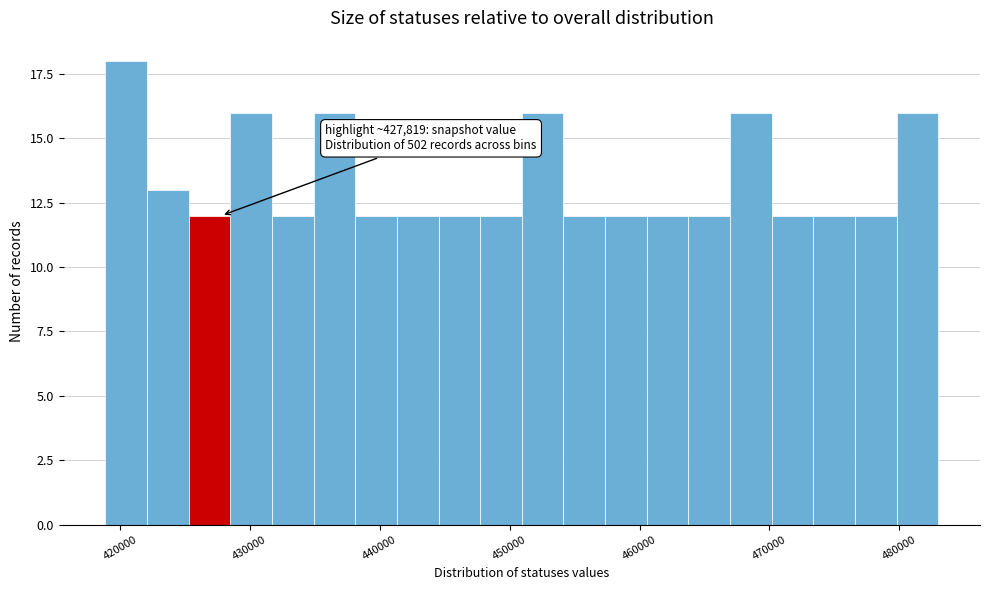

Read against the x-axis, roughly where is the centre of the tallest bar?

420000